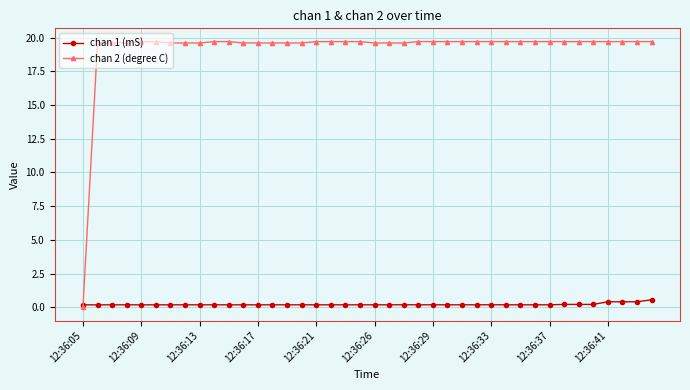

After their last crossing, which series has the higher values: chan 2 (degree C) or chan 1 (mS)?

chan 2 (degree C)